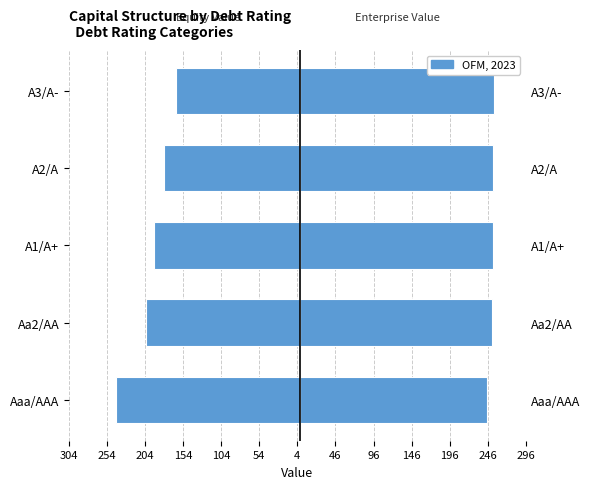

How many data points in enterprise_value are less than 252?

2